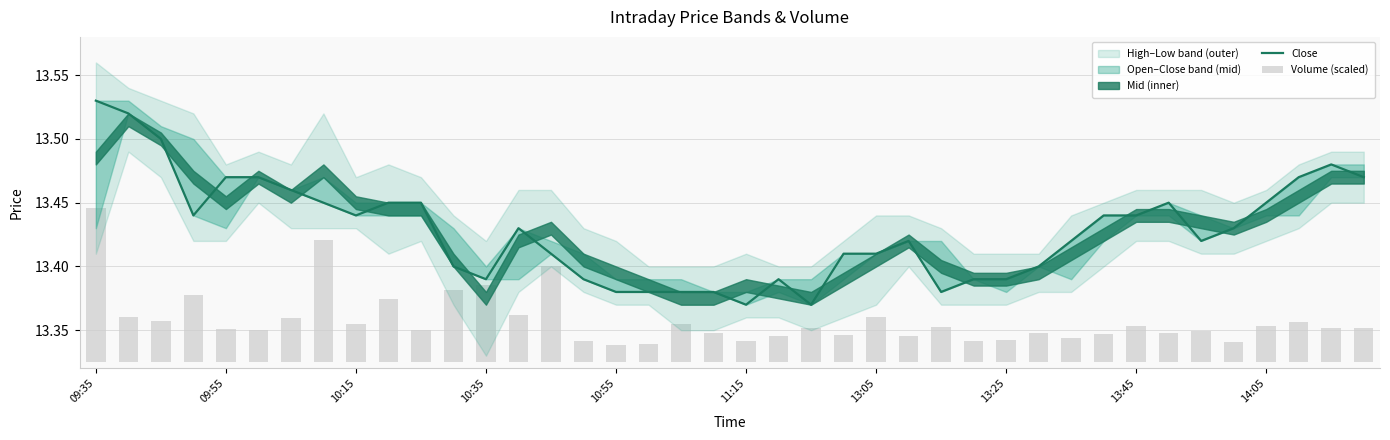

How many groups of bars are there?

40